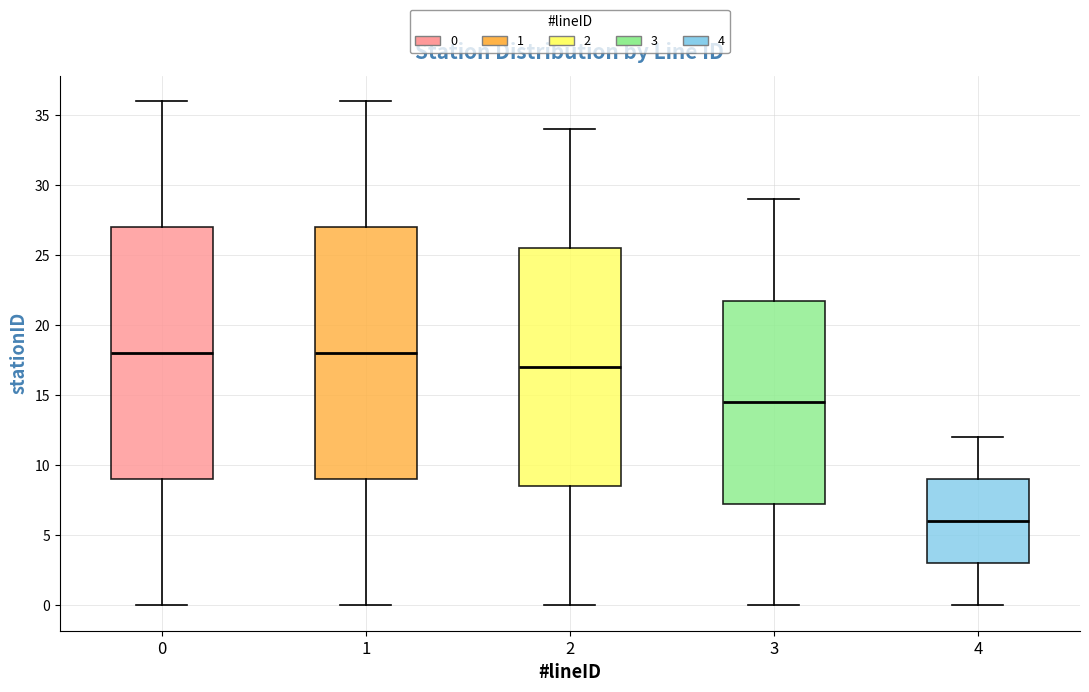

Reading left to right, transcribe this box plot: for each box, give where its median line is, the range the box spans, and where its two whiskers end, as read against the y-axis. The values are not printed on the chart, so give them approximately, as read against the axis.

0: median 18.0, box 9.0 to 27.0, whiskers 0.0 to 36.0
1: median 18.0, box 9.0 to 27.0, whiskers 0.0 to 36.0
2: median 17.0, box 8.5 to 25.5, whiskers 0.0 to 34.0
3: median 14.5, box 7.5 to 22.0, whiskers 0.0 to 29.0
4: median 6.0, box 3.0 to 9.0, whiskers 0.0 to 12.0